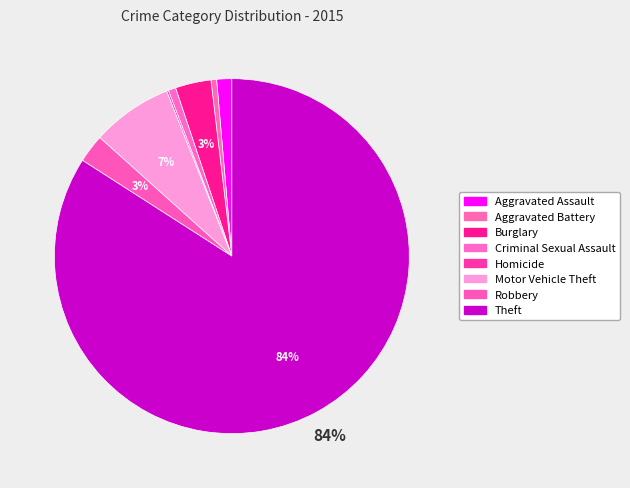

Between Robbery and Aggravated Battery, which is larger?

Robbery